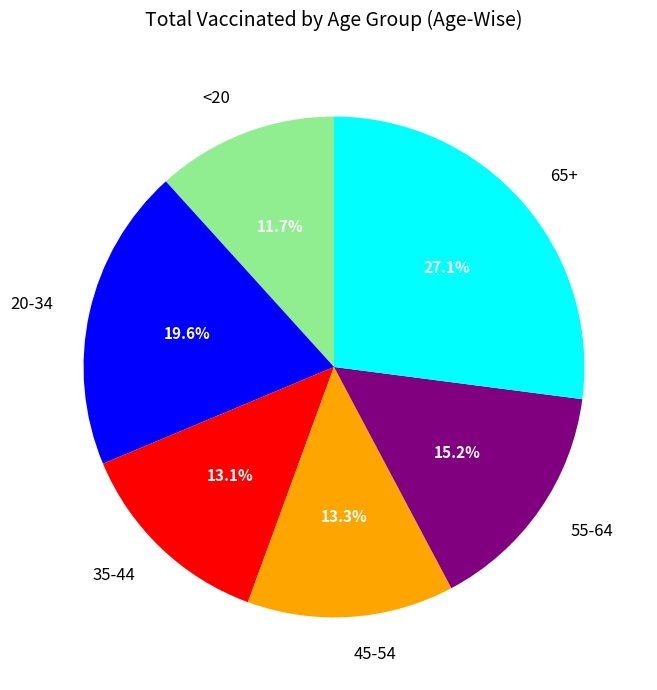

To the nearest percent, what is the average slice percentage?

17%